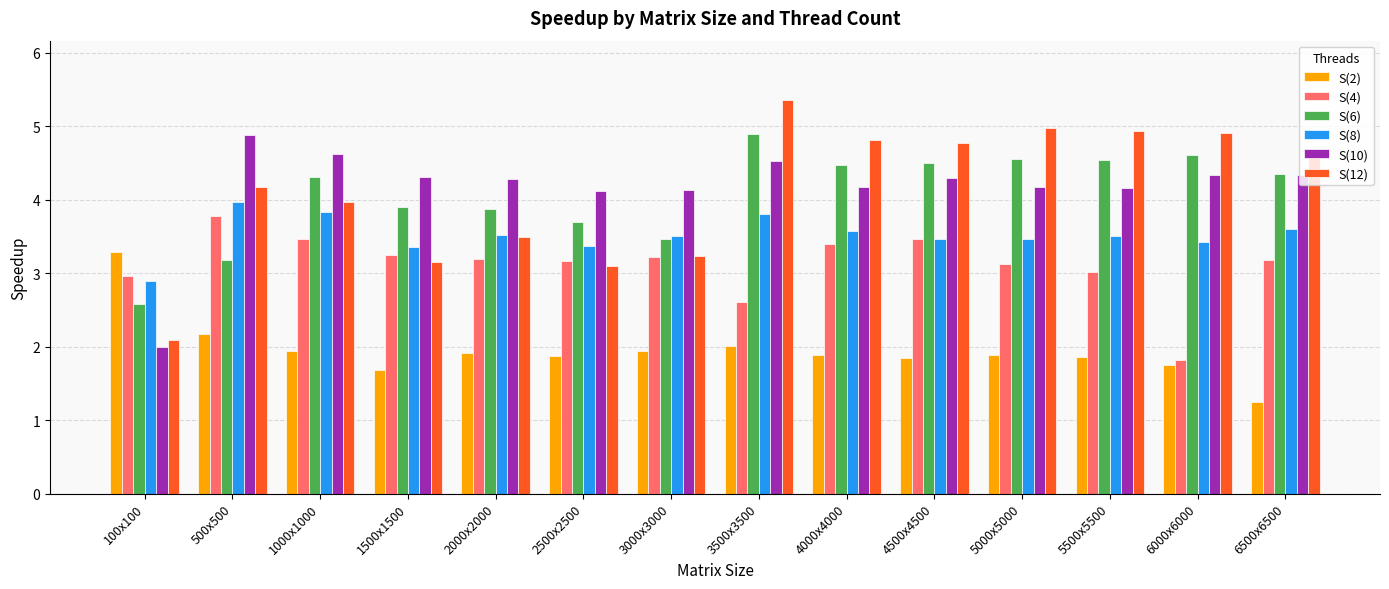

What is the label of the 13th bar from the right?

500x500